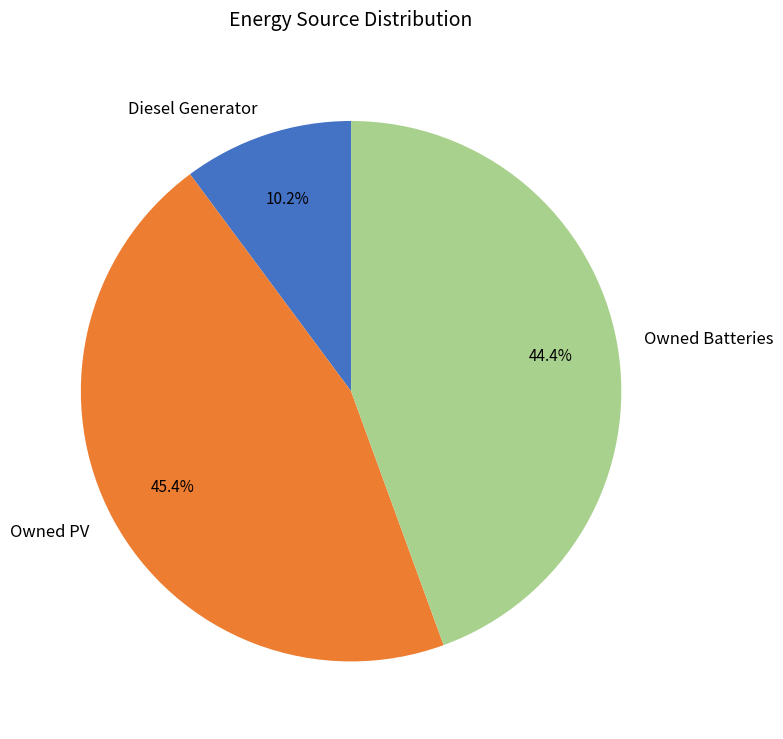

Count the number of slices in the pie.

3